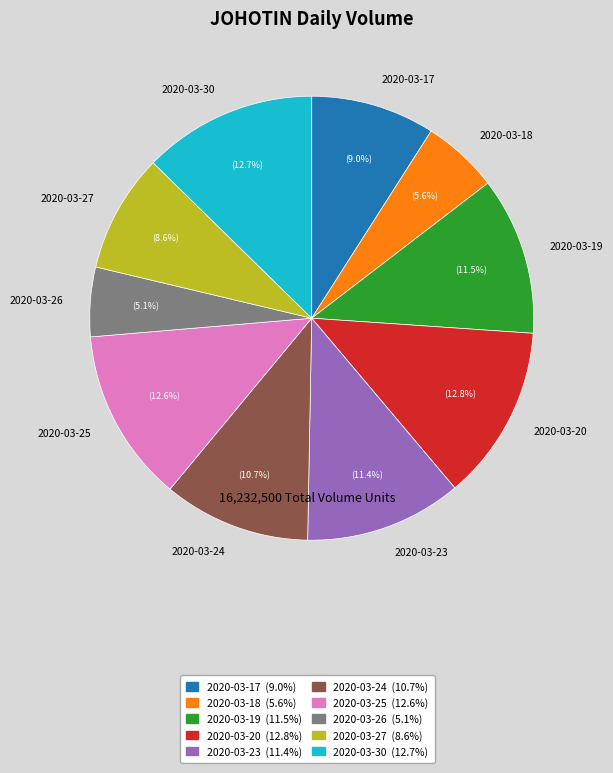

What percentage do 2020-03-27 and 2020-03-26 together represent?

13.7%